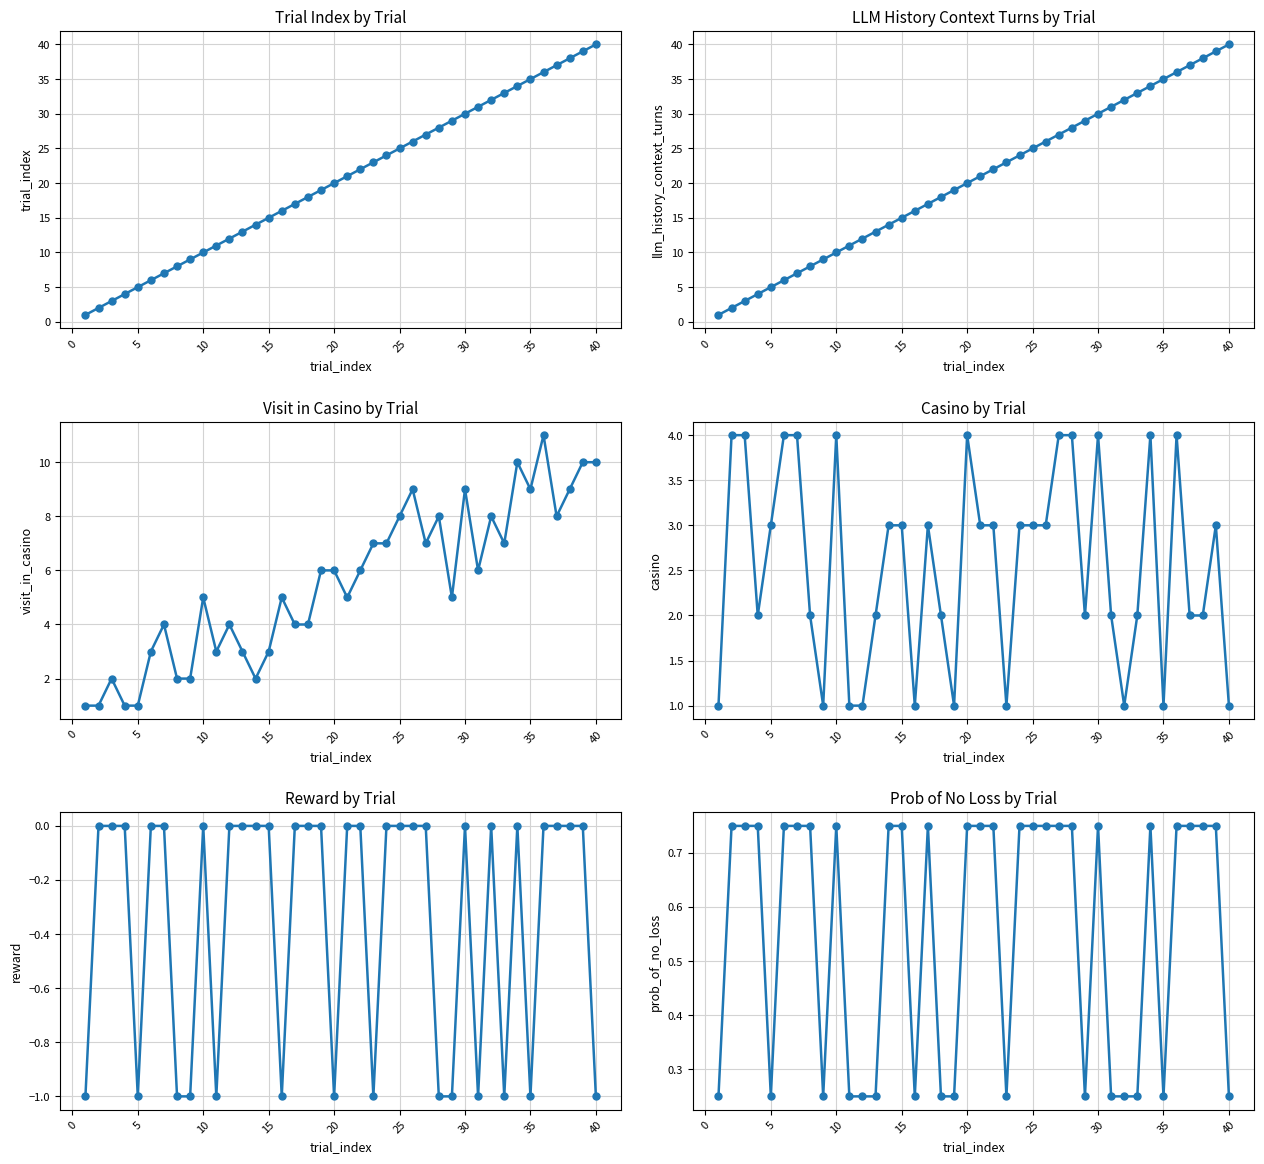

What is the minimum value for prob_of_no_loss?

0.2